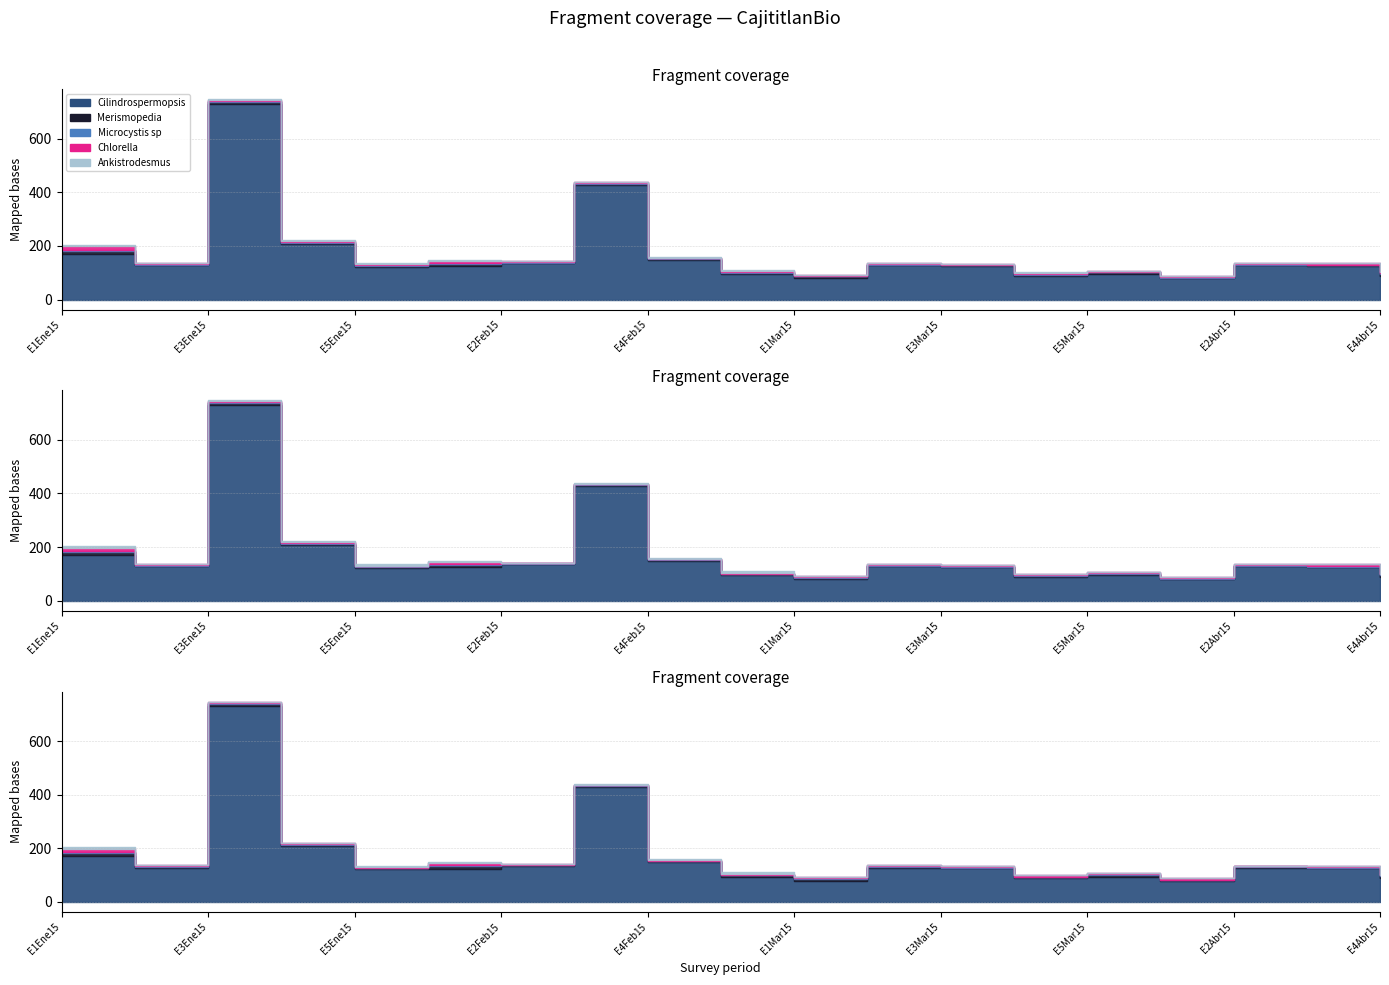

Where is Microcystis sp nearest to the value 3?

E1Ene15